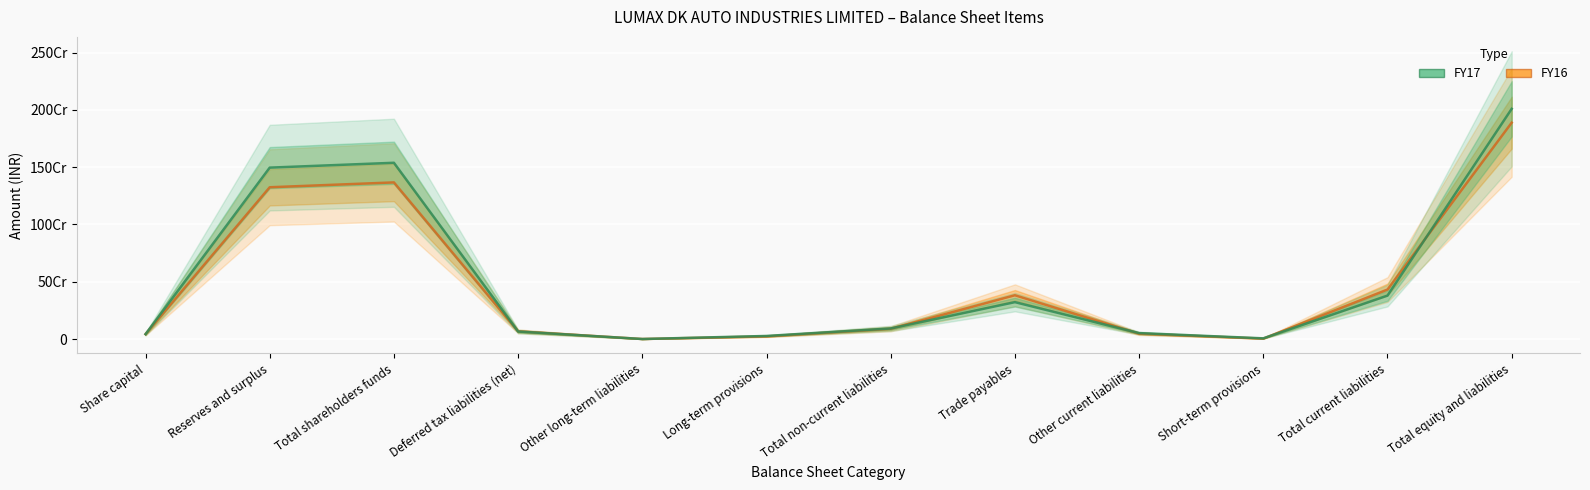

Between Total shareholders funds and Total equity and liabilities, which is larger?

Total equity and liabilities